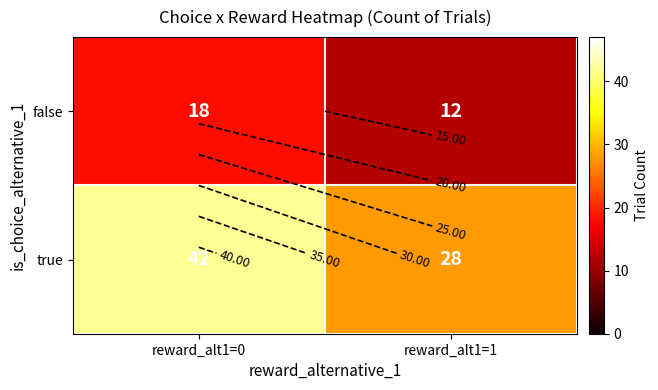

Count the false values in the range 12 to 18.

2